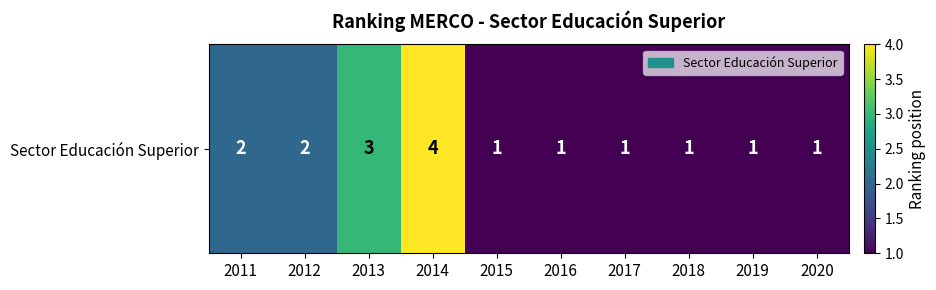

Rank the categories by value from lowest to highest.

2015, 2016, 2017, 2018, 2019, 2020, 2011, 2012, 2013, 2014